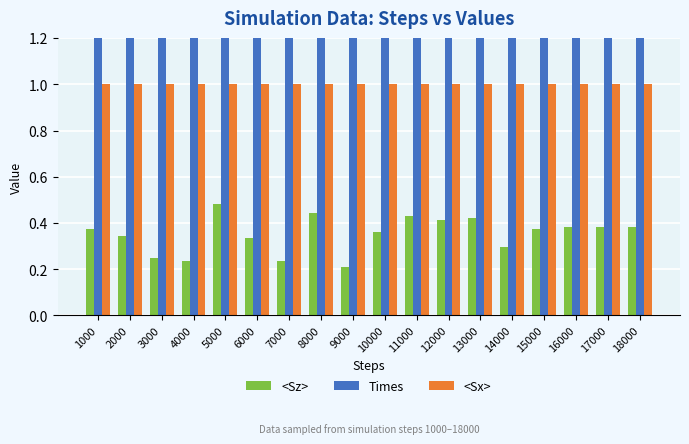

The <Sx> series shows 1.0 at 16000. True or false?

True